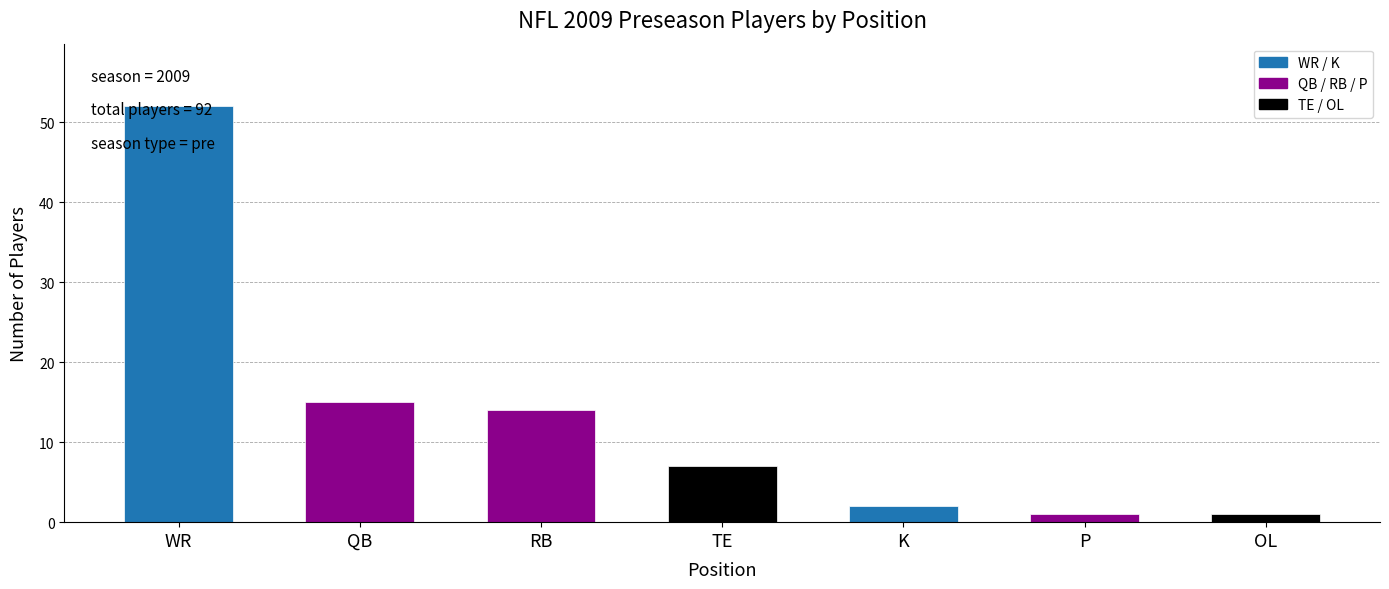

Which category has the highest value across all series?

WR